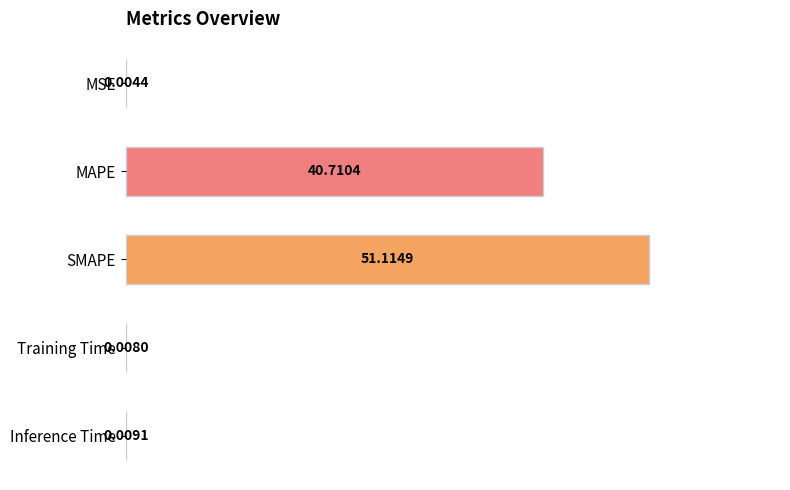

At which label is the value closest to 25?

MAPE